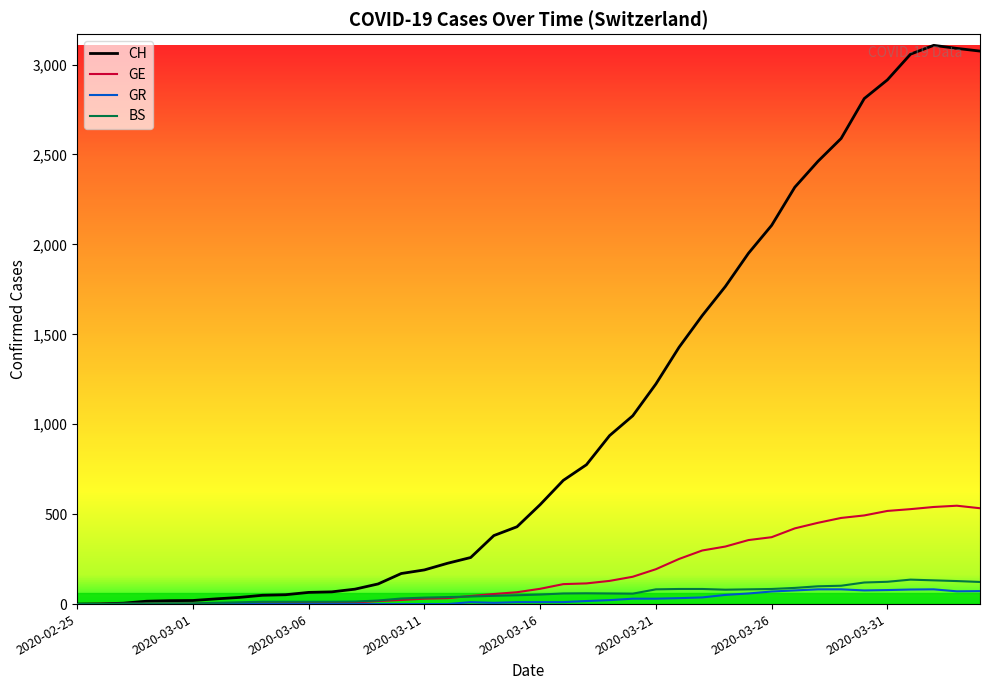

Which series has the largest total across all categories?

CH